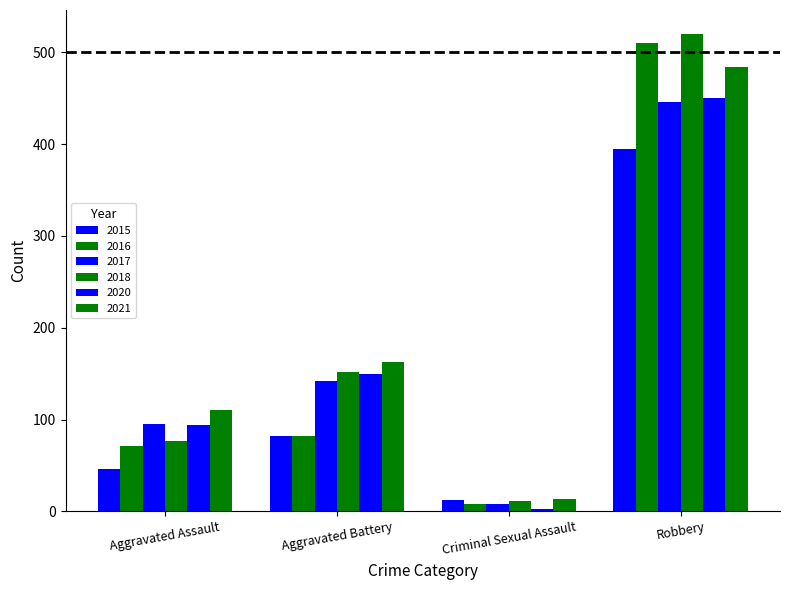

How many data points in 2018 are less than 152?

2